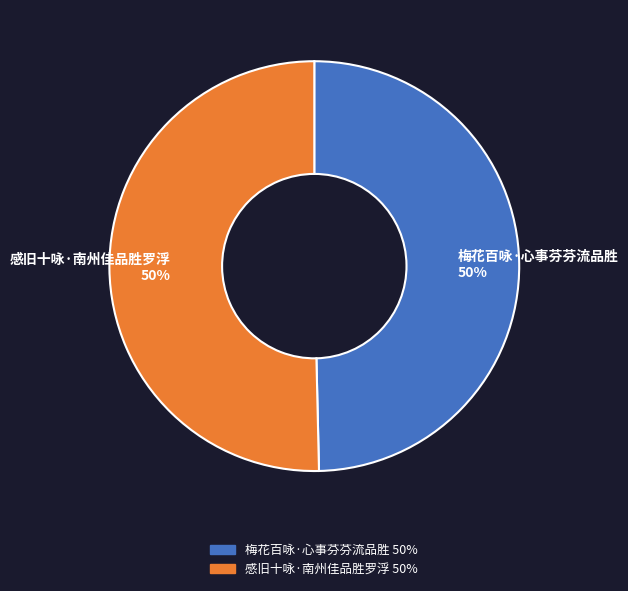

What percentage is the 梅花百咏·心事芬芬流品胜 50% slice, to the nearest percent?

50%